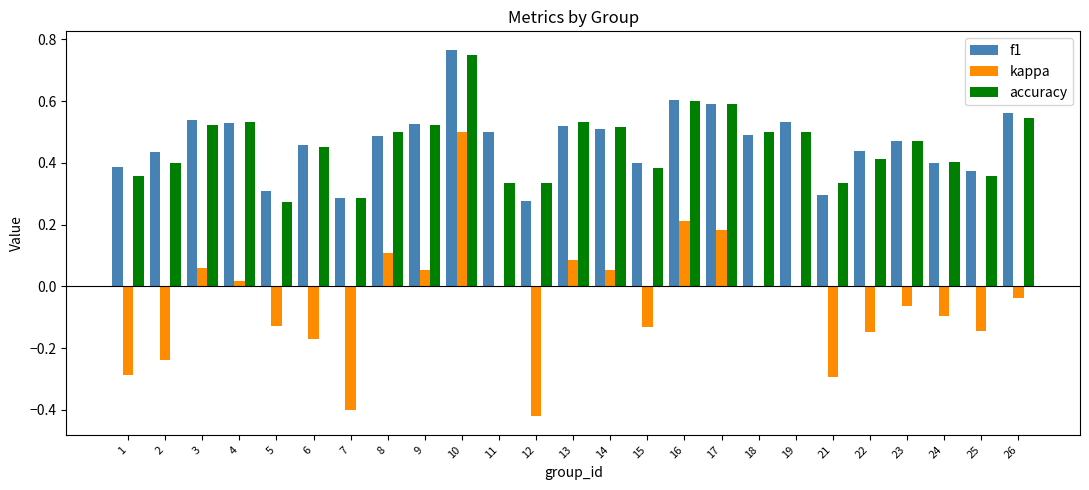

Are the bars grouped side by side (vs. stacked)?

Yes